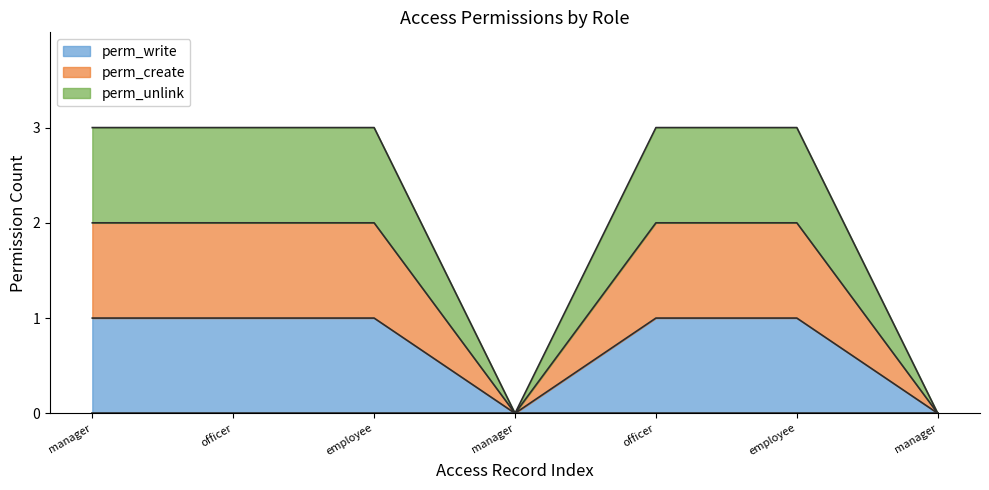

How many interior local valleys does the perm_unlink series have?

1